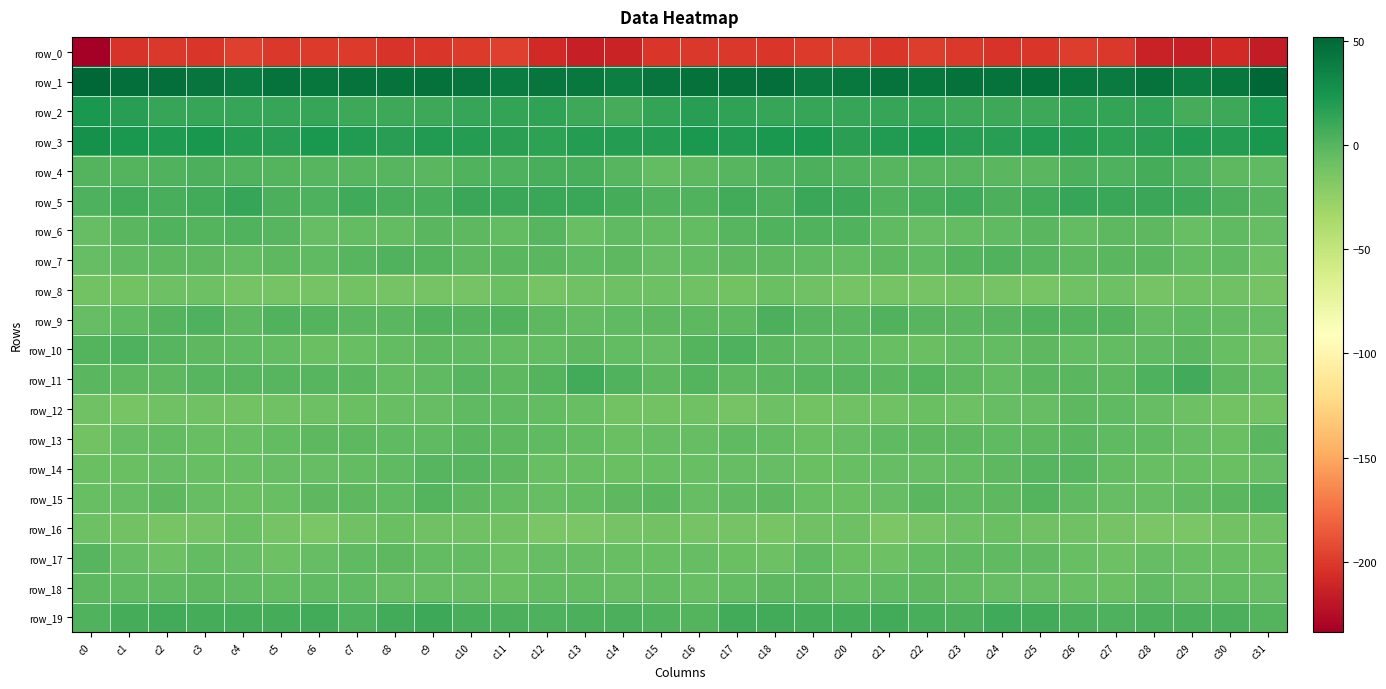

Reading left to right, extract all data points from this chart.

row_0: -233.8	-202.6	-200.7	-201.6	-197.9	-201.2	-199.9	-199.6	-203.2	-201.7	-200.1	-197.8	-209.2	-214.1	-212.3	-202.5	-200.7	-200.5	-202.2	-199.7	-198.5	-202.2	-198.3	-201.3	-202.8	-201.8	-198.2	-200.5	-213.2	-214.2	-208.3	-216.3
row_1: 51.6	46.8	46.3	42.9	39.2	44.3	41.8	44.0	44.9	45.1	43.6	39.5	43.3	41.0	37.6	43.7	45.4	45.4	46.6	39.9	41.1	44.0	41.8	45.6	44.1	45.5	41.4	40.1	44.1	37.8	42.2	51.8
row_2: 22.6	18.2	12.7	12.2	12.5	11.8	12.3	10.3	9.8	10.0	12.0	13.3	14.8	9.7	6.1	13.6	17.8	14.9	12.4	12.0	12.4	12.5	11.8	9.5	9.9	10.0	12.9	13.7	13.9	7.1	10.1	22.6
row_3: 26.4	22.0	20.9	23.3	18.4	17.9	22.5	20.1	17.2	19.9	19.1	16.4	15.4	19.2	18.5	19.4	22.4	20.2	21.7	22.5	16.8	20.5	22.2	18.1	18.0	19.7	18.5	15.1	16.9	19.6	19.2	23.3
row_4: 1.2	0.8	2.4	4.1	2.6	1.4	-0.4	0.1	-0.2	-1.0	2.6	3.7	5.2	5.2	-0.3	-4.4	-2.1	0.2	3.6	3.9	2.3	0.4	-0.0	0.0	-0.8	-0.7	4.0	3.6	6.1	3.6	-2.0	-3.8
row_5: 3.6	7.2	5.9	7.2	12.2	4.9	3.0	9.0	5.7	5.6	11.2	11.3	11.4	11.1	7.0	1.9	1.7	7.2	4.6	10.6	10.3	2.2	5.9	8.7	4.5	7.7	11.6	11.5	11.6	9.8	4.8	0.4
row_6: -5.6	-1.6	2.0	1.3	2.7	-0.6	-5.9	-4.3	-4.1	-1.3	-2.7	-4.7	-0.5	-6.3	-4.0	-4.2	-4.1	-0.2	2.1	1.7	2.6	-3.9	-5.2	-4.4	-3.2	-1.1	-4.5	-2.5	-2.4	-6.7	-3.4	-5.8
row_7: -5.8	-3.1	-2.5	-2.3	-4.3	-2.6	-3.7	-0.6	2.1	1.3	-2.3	-1.5	-0.7	-3.3	-2.6	-5.1	-4.1	-2.9	-2.5	-2.9	-4.2	-2.3	-3.7	1.2	2.2	-0.0	-2.7	-0.9	-1.1	-4.1	-3.2	-9.3
row_8: -11.6	-11.8	-9.3	-8.6	-12.7	-12.0	-12.5	-11.0	-12.5	-12.5	-12.7	-7.7	-12.5	-10.3	-9.4	-9.0	-10.0	-11.3	-7.9	-10.6	-12.6	-12.0	-12.2	-11.2	-12.9	-13.2	-10.6	-9.0	-12.2	-10.3	-9.9	-12.5
row_9: -5.2	-3.6	1.3	3.0	-2.9	1.7	0.8	-0.8	-0.9	2.0	1.2	1.9	-2.3	-4.7	-3.2	-2.1	-2.5	-2.3	4.2	-0.3	-1.6	2.4	-0.0	-0.9	-0.4	2.3	1.1	0.9	-4.3	-4.0	-4.2	-5.6
row_10: 0.8	3.0	-0.1	-2.8	-3.4	-5.1	-8.4	-6.3	-4.1	-2.8	-3.6	-5.0	-4.1	-2.0	-4.5	-5.4	0.7	3.0	-1.7	-3.0	-3.6	-7.1	-7.6	-4.9	-4.3	-2.4	-4.6	-4.9	-3.2	-1.7	-7.1	-10.2
row_11: -0.7	-2.4	-2.6	-0.5	0.3	-0.4	-0.3	-1.0	-4.1	-3.0	-0.2	-2.2	0.6	7.3	1.7	-2.8	0.5	-2.3	-1.7	-0.1	0.4	-1.7	0.9	-2.7	-4.1	-1.4	-1.1	-2.1	3.7	7.3	-2.3	-5.0
row_12: -10.3	-13.9	-10.4	-10.3	-11.0	-10.0	-8.8	-8.0	-7.2	-6.0	-3.6	-3.1	-5.1	-7.3	-10.8	-10.8	-10.2	-12.9	-9.2	-11.3	-10.4	-10.0	-7.8	-8.5	-6.2	-5.6	-2.6	-3.8	-5.8	-8.7	-11.4	-11.6
row_13: -11.7	-6.0	-4.3	-6.8	-6.9	-4.7	-2.3	-1.9	-2.9	-3.5	-1.6	-2.5	-3.0	-4.2	-7.9	-5.8	-5.4	-4.0	-5.1	-7.9	-5.9	-3.4	-2.3	-2.1	-3.2	-2.7	-1.6	-3.0	-3.2	-5.4	-7.7	-1.8
row_14: -8.1	-7.7	-5.2	-7.3	-7.1	-5.7	-5.5	-4.4	-3.0	-0.6	0.1	-2.7	-6.9	-6.8	-8.2	-6.3	-7.1	-5.9	-5.6	-7.9	-6.5	-5.2	-5.5	-4.1	-2.2	-0.0	-0.3	-5.0	-7.2	-7.2	-7.5	-5.3
row_15: -6.6	-5.6	-2.4	-5.5	-7.8	-7.0	-2.4	-1.9	-3.4	0.5	-2.0	-4.8	-6.2	-4.7	-2.3	-1.7	-5.4	-4.0	-2.6	-7.2	-7.7	-5.2	-1.6	-3.0	-2.3	0.8	-3.3	-5.6	-6.1	-3.7	-1.1	1.8
row_16: -8.7	-11.4	-13.3	-12.6	-8.3	-12.6	-14.8	-10.3	-7.8	-9.6	-10.3	-10.9	-14.4	-14.9	-12.5	-11.1	-11.9	-12.2	-13.5	-10.5	-8.7	-15.3	-12.9	-9.1	-8.1	-10.2	-9.9	-12.4	-15.1	-14.3	-10.8	-9.7
row_17: -0.3	-5.8	-9.5	-5.0	-5.3	-9.0	-6.0	-3.9	-2.6	-4.4	-4.9	-8.6	-6.0	-6.2	-6.7	-6.5	-6.0	-7.8	-8.7	-3.3	-7.4	-8.5	-4.5	-3.5	-3.1	-4.0	-6.5	-8.7	-5.4	-6.7	-6.3	-8.3
row_18: -2.7	-4.0	-3.6	-1.8	-4.0	-4.1	-3.1	-4.0	-5.7	-5.4	-5.7	-7.7	-5.1	-4.9	-5.7	-5.1	-6.9	-4.5	-2.5	-2.3	-4.6	-3.6	-2.8	-5.1	-5.5	-5.6	-6.3	-7.7	-3.9	-5.8	-4.6	-5.9
row_19: 2.0	6.5	7.6	6.5	6.3	6.8	7.4	3.4	7.6	9.6	5.1	3.8	3.7	4.7	4.2	2.1	0.6	7.4	7.3	6.1	6.2	7.7	5.9	4.2	9.3	8.2	4.4	3.7	4.0	4.5	4.2	1.2